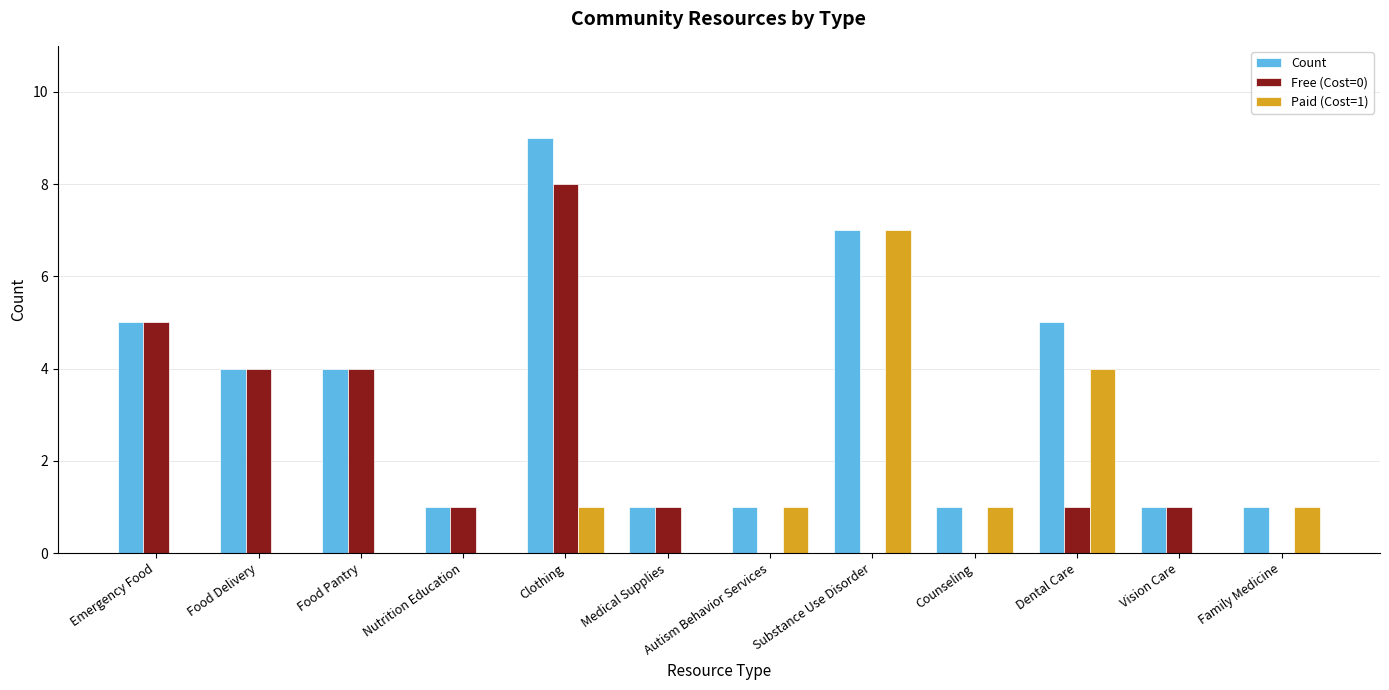

Is it true that Paid (Cost=1) equals -3 at Food Pantry?

False